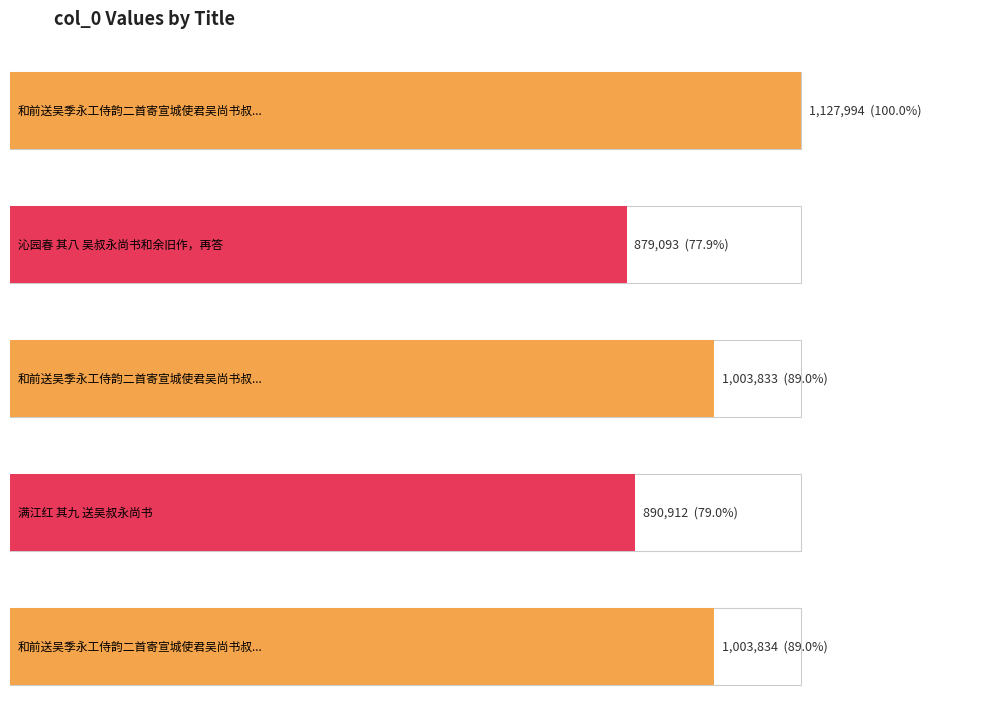

What is the difference between the values at 和前送吴季永工侍韵二首寄宣城使君吴尚书叔永时季永尚留宣城郡斋 其二 and 和前送吴季永工侍韵二首寄宣城使君吴尚书叔永时季永尚留宣城郡斋 其一?

1